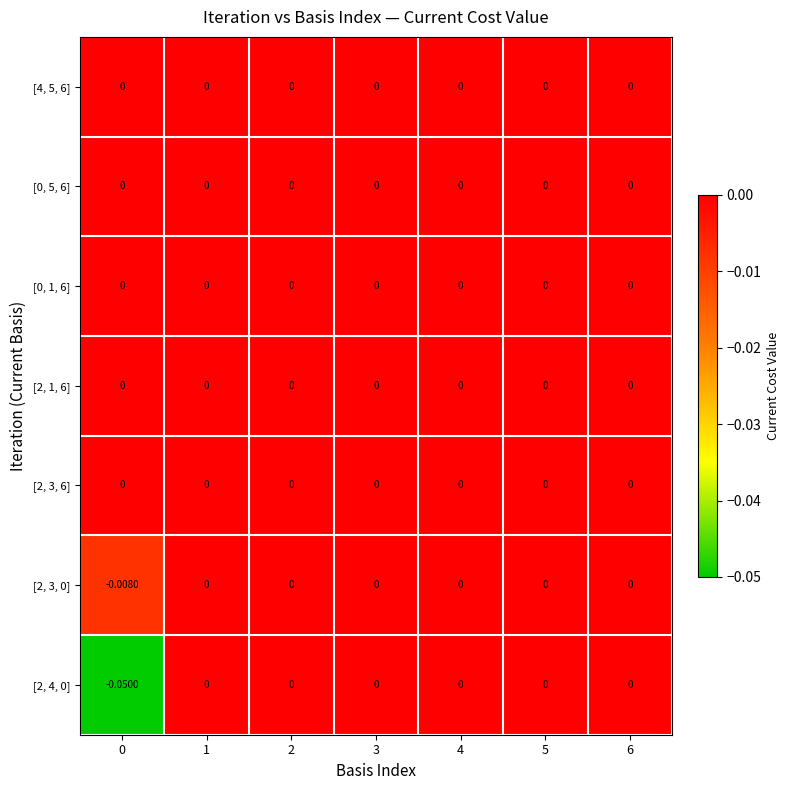

How many series are shown in this chart?

7